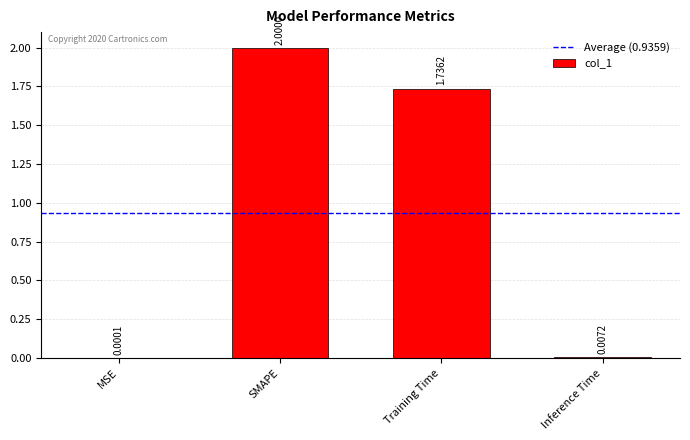

Where is the data nearest to the value 1?

Training Time